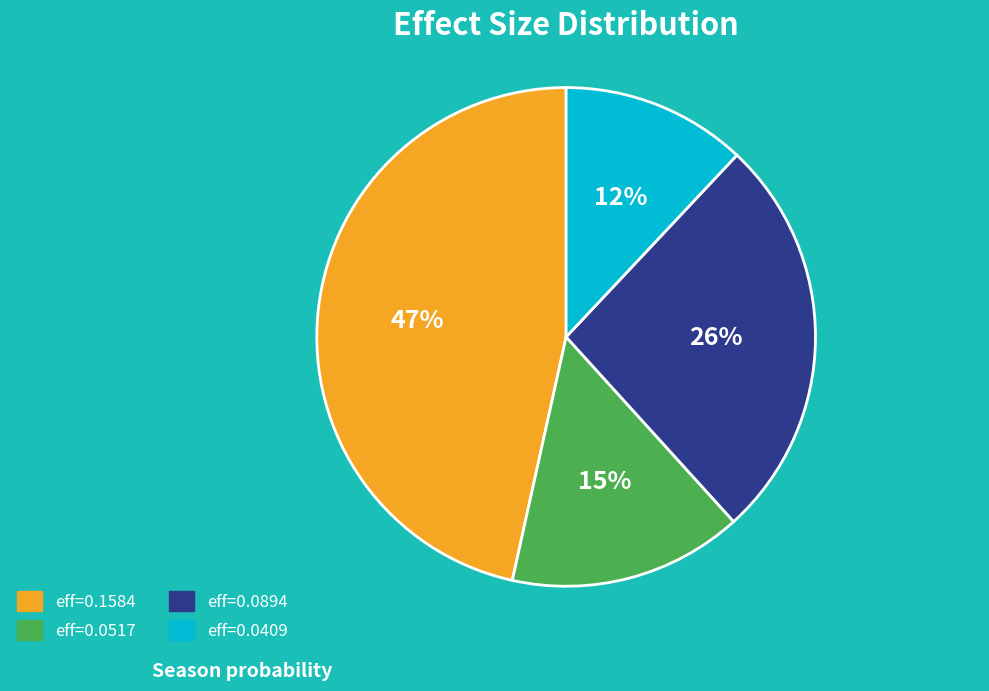

To the nearest percent, what is the difference between the largest and smallest slice percentages?

35%